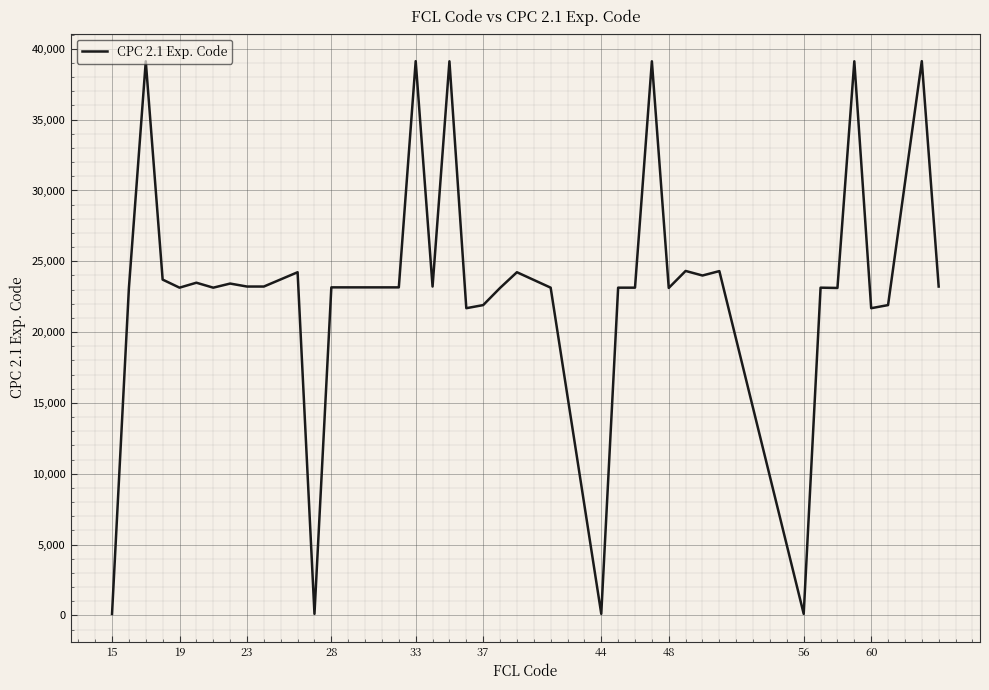

What is the greatest value displayed?

39130